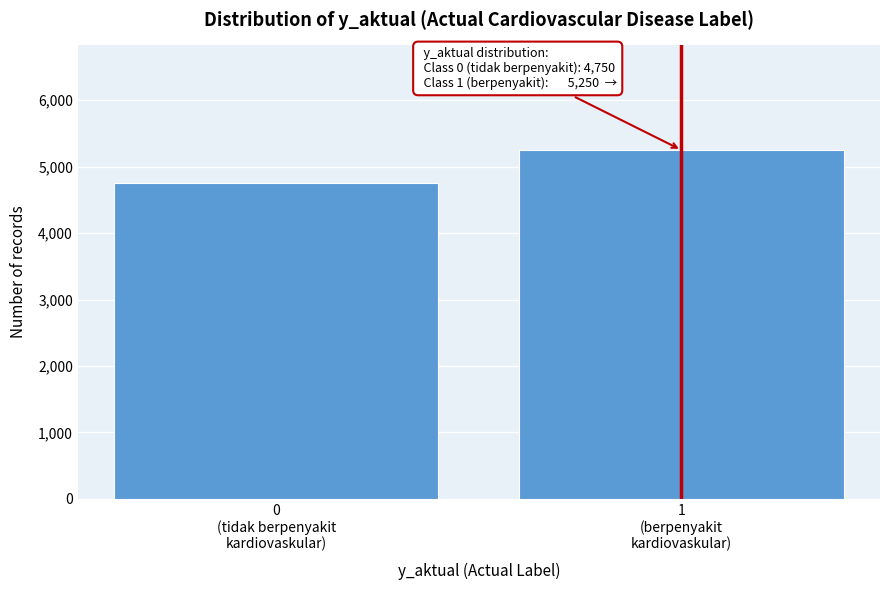

Reading left to right, transcribe all the data shown in this chart.

4750	5250